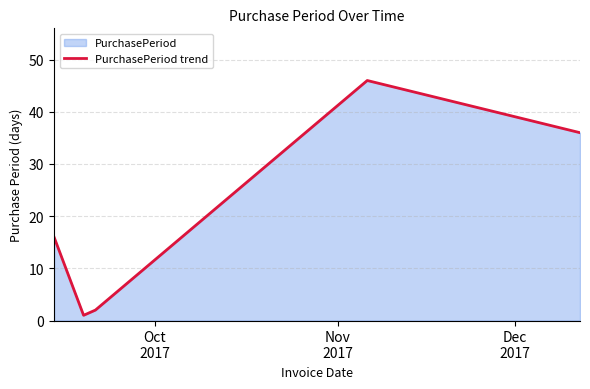

True or false: the data has more than 1 interior local peaks.

False